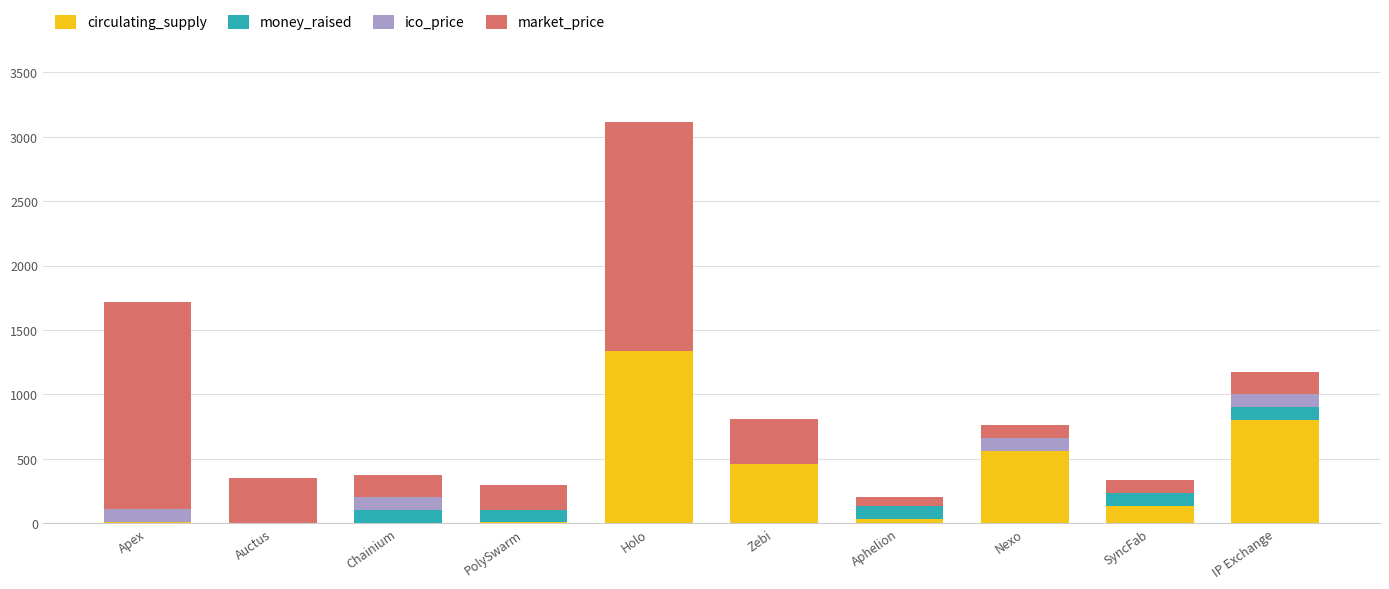

Which category has the highest value in the circulating_supply series?

Holo